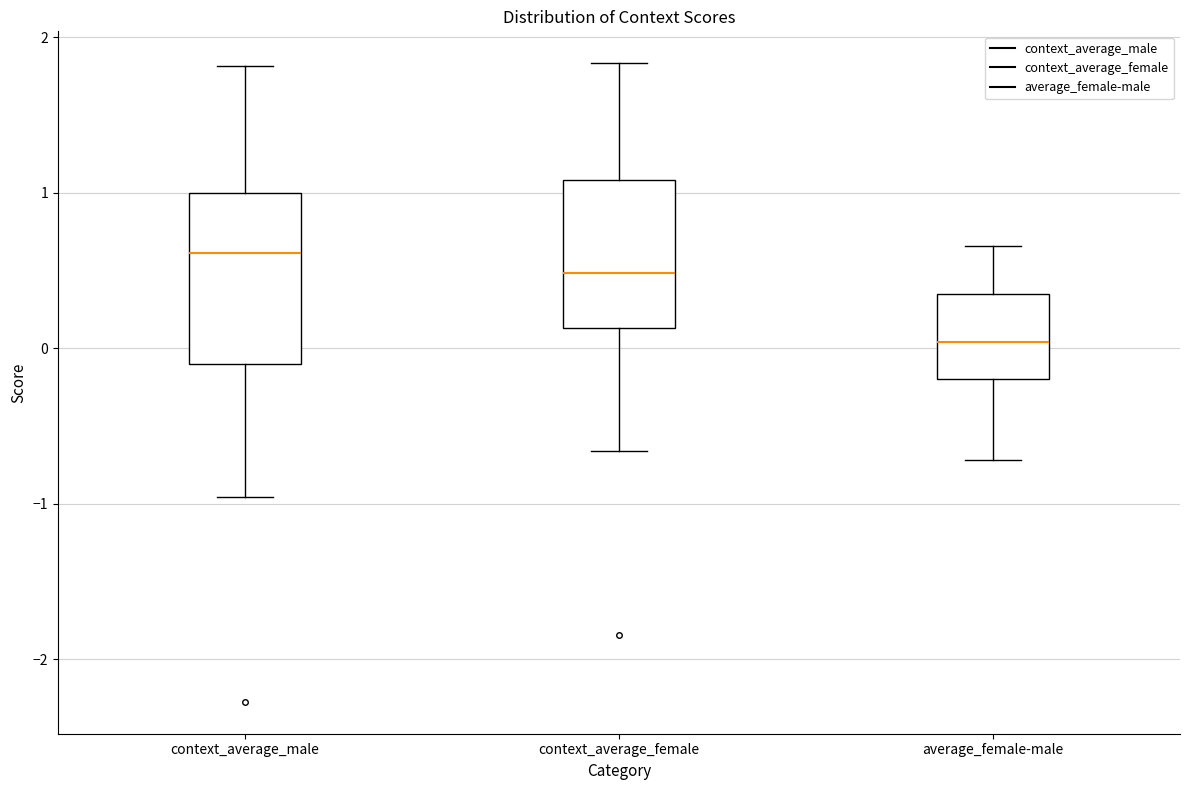

Which box's median line is the highest?

context_average_male